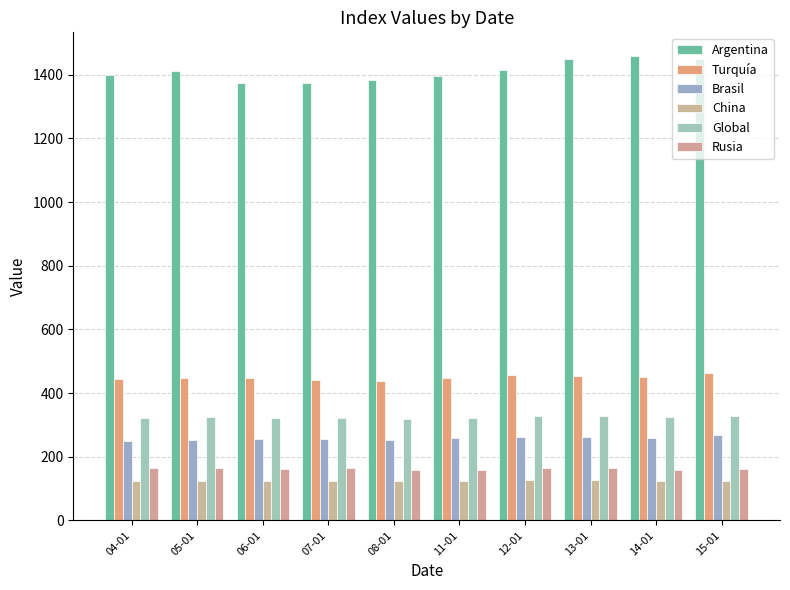

What is the smallest value displayed?

123.7